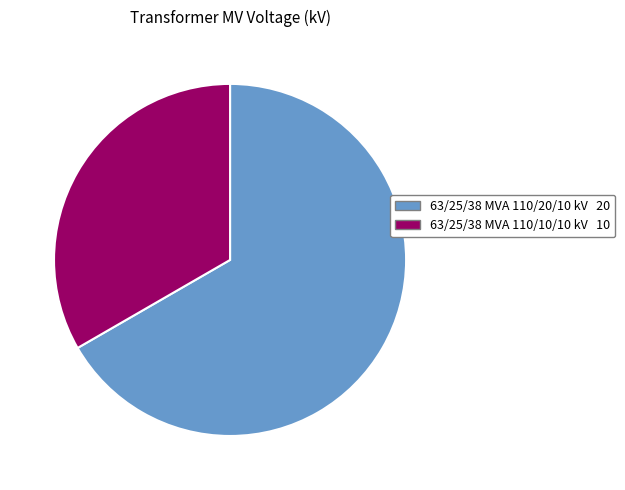

Combined, do 63/25/38 MVA 110/10/10 kV and 63/25/38 MVA 110/20/10 kV account for over 50%?

Yes